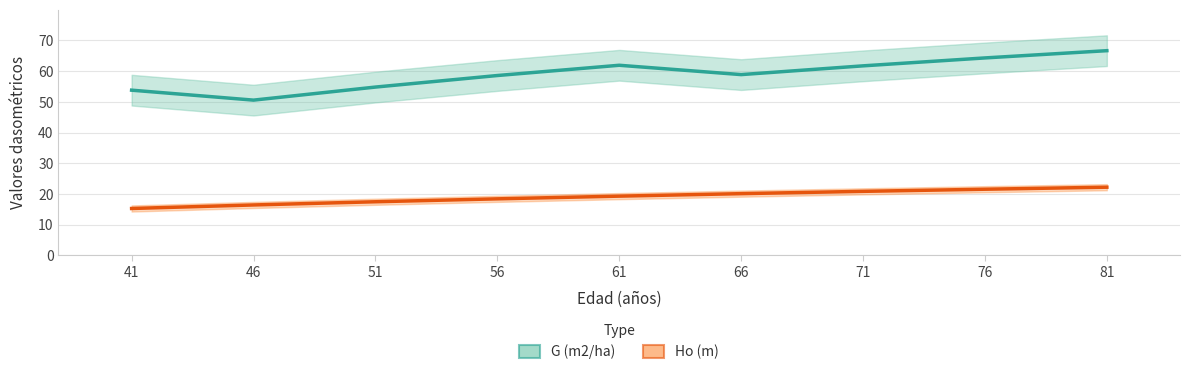

What is the spread (max minus min) of values at 46?

34.1